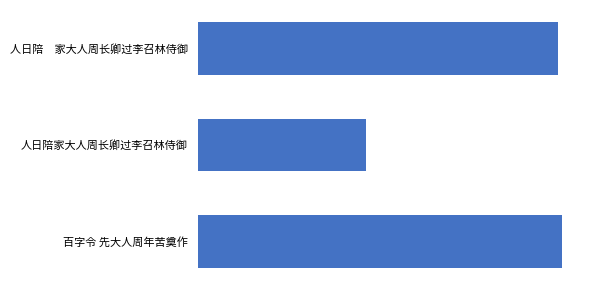

List the labels in order of value, smallest first.

人日陪家大人周长卿过李召林侍御, 人日陪　家大人周长卿过李召林侍御, 百字令 先大人周年苦奠作